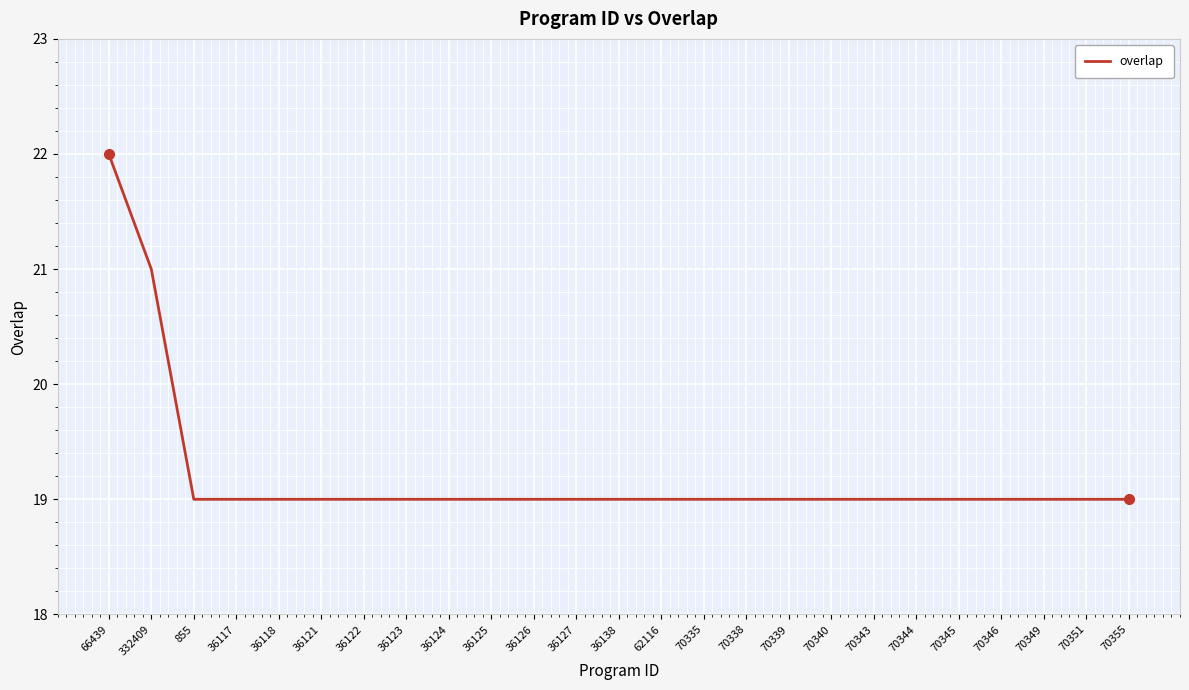

Is it true that the value at 70349 is 12?

False